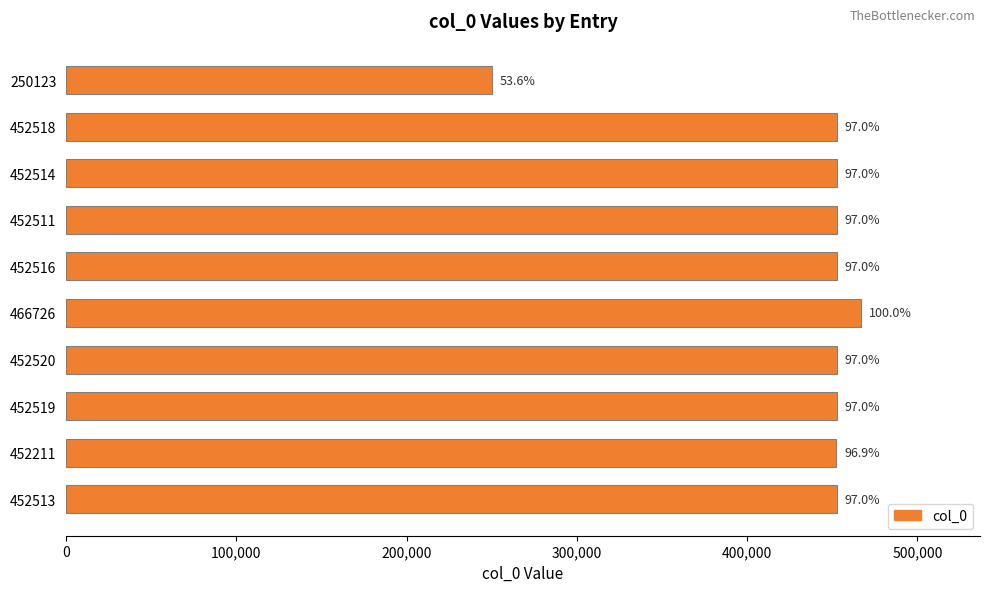

How many bars are there in total?

10